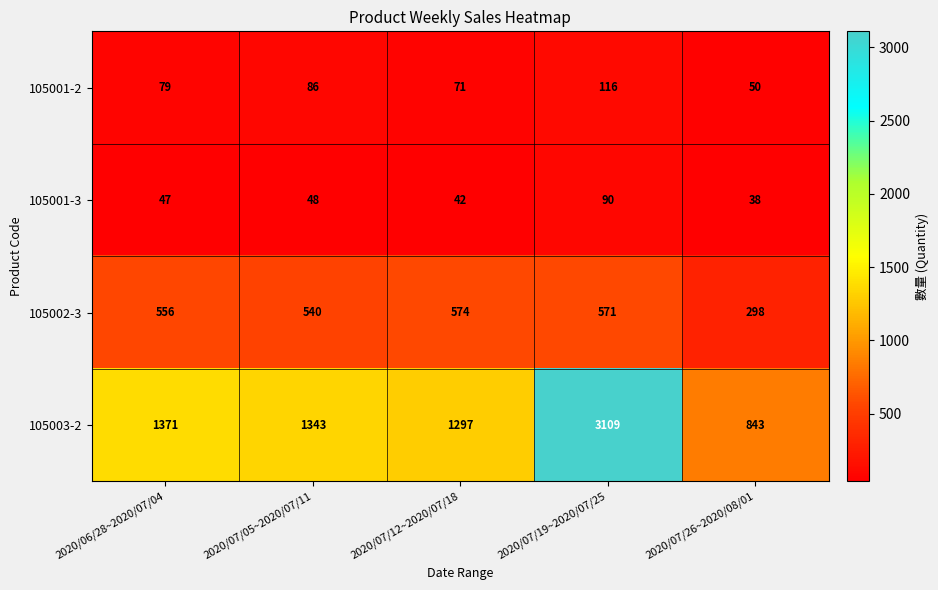

Rank the series by their maximum value, from highest to lowest.

105003-2, 105002-3, 105001-2, 105001-3